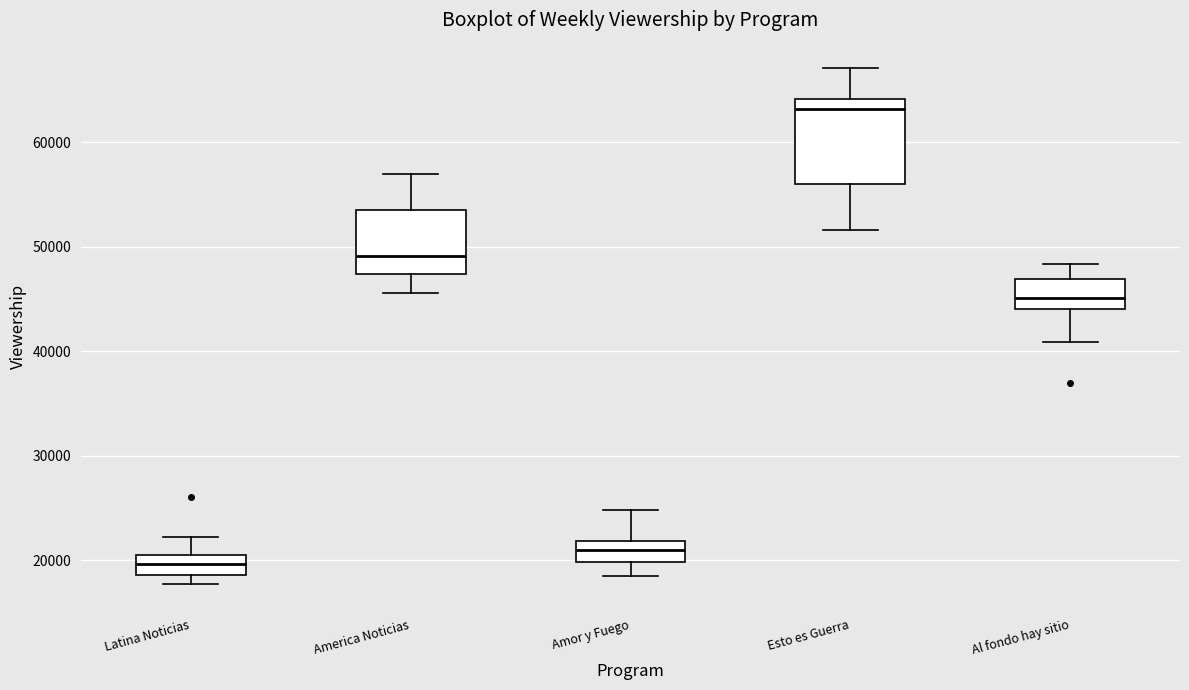

Where is the lower edge of the box for Latina Noticias on the y-axis? The values are not printed on the chart, so give them approximately, as read against the axis.

19000